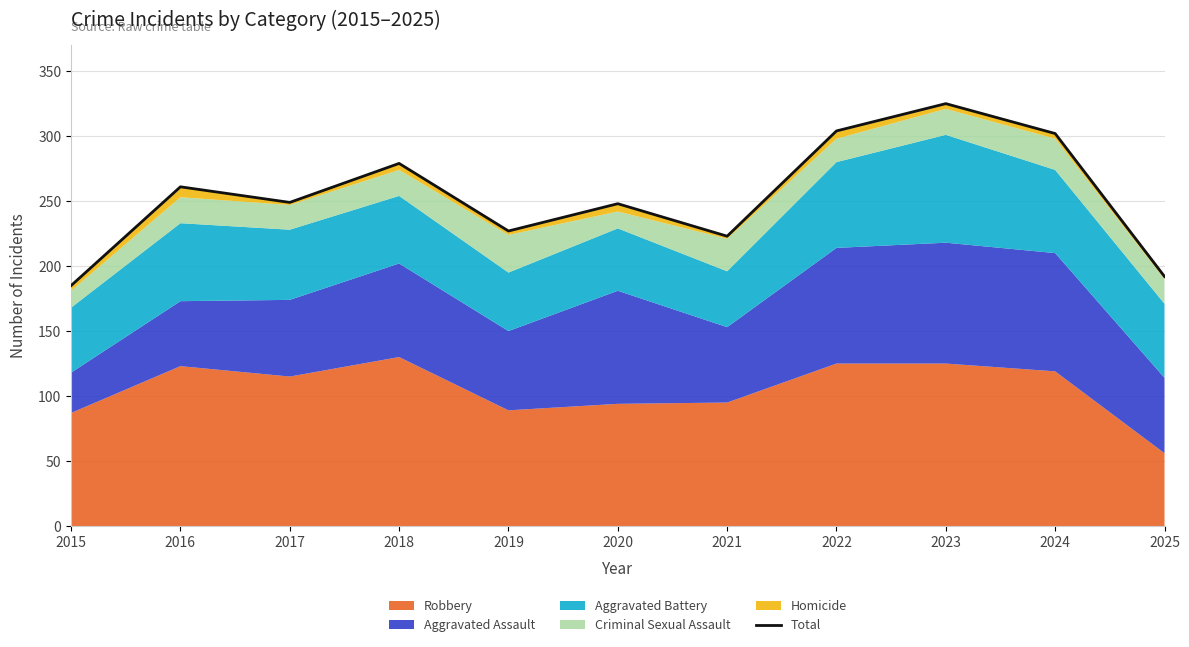

The chart shows a value of 102 at 2022. True or false?

False